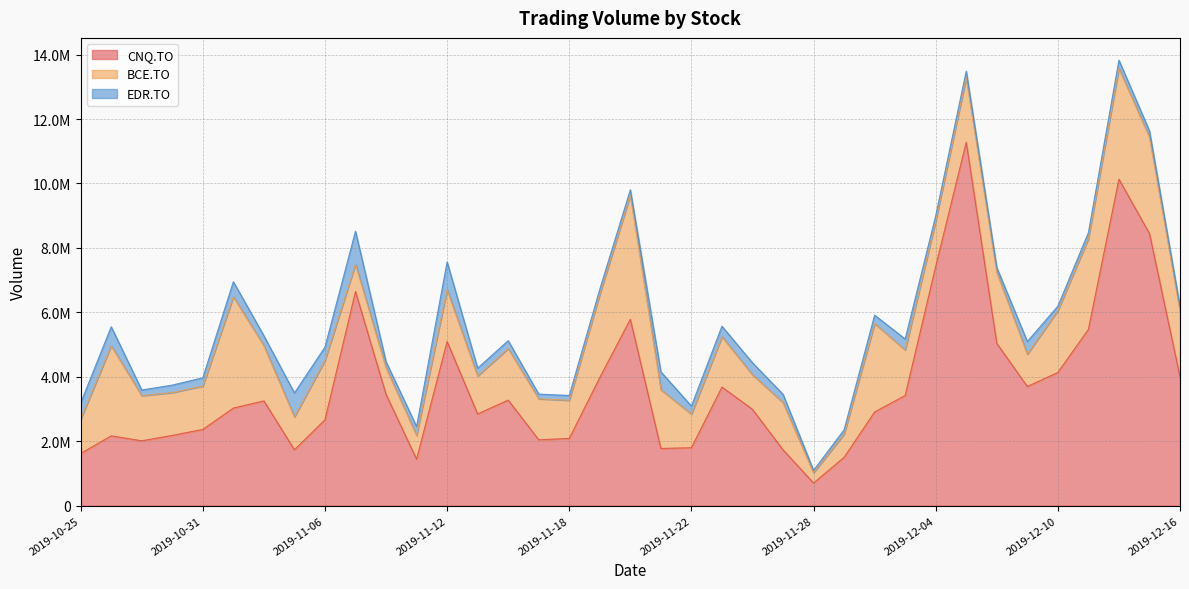

What is the spread (max minus min) of values at 2019-10-30?

1949000